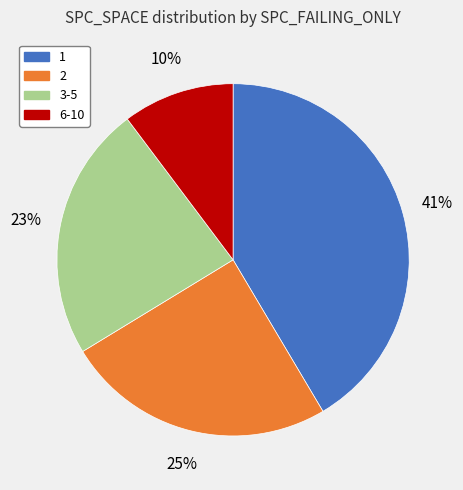

To the nearest percent, what portion does 6-10 represent?

10%